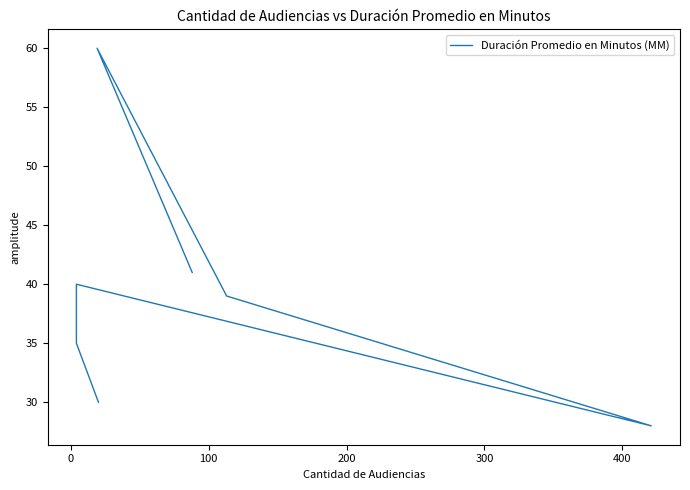

What is the maximum value shown in the chart?

60